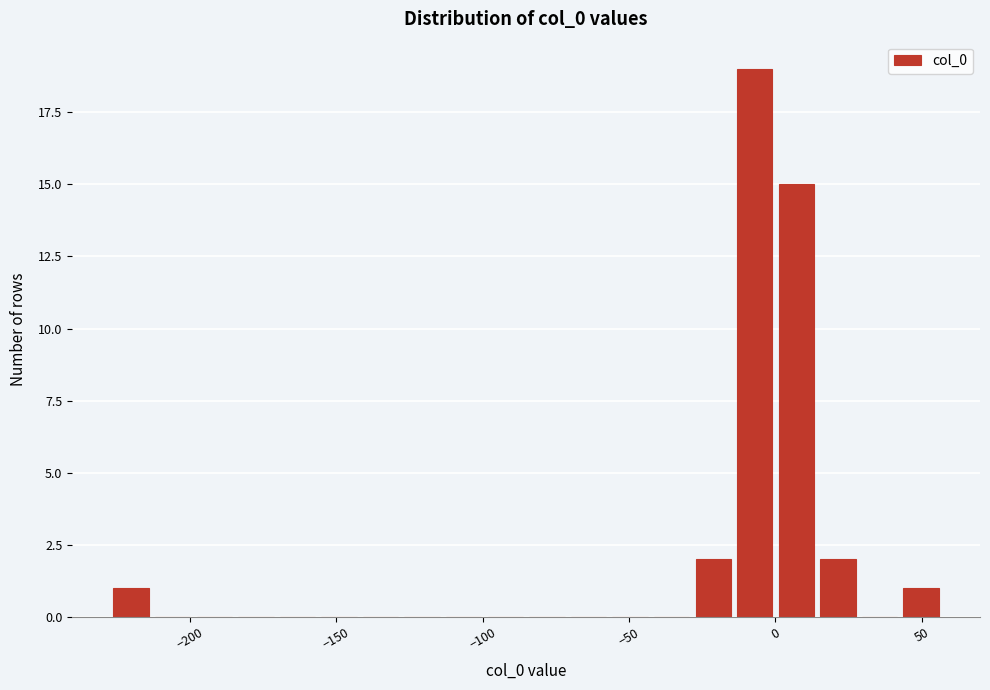

Around what value on the x-axis is the tallest bar? Give the approximate position of its centre, as read against the axis.

-5